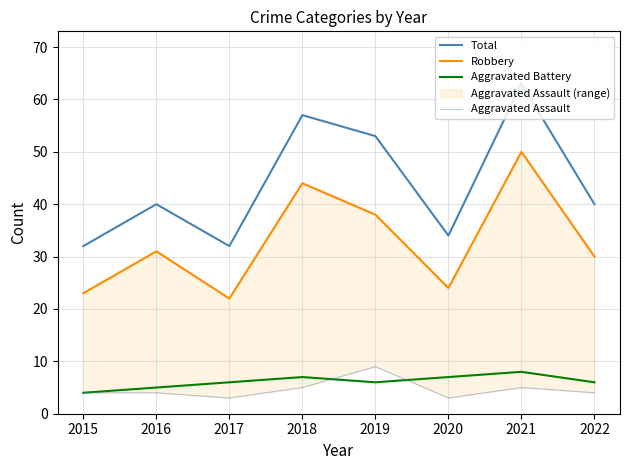

What is the maximum value for Total?

63